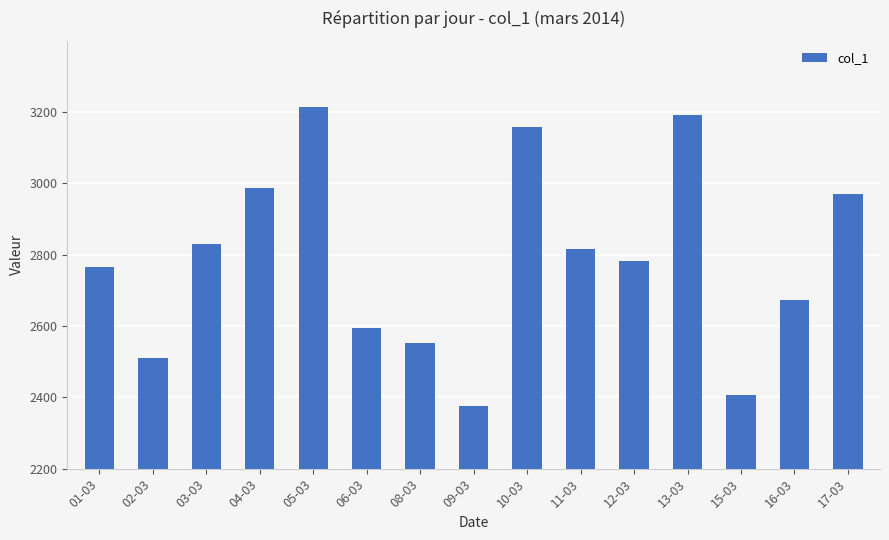

The value at 12-03 is 2783. True or false?

True